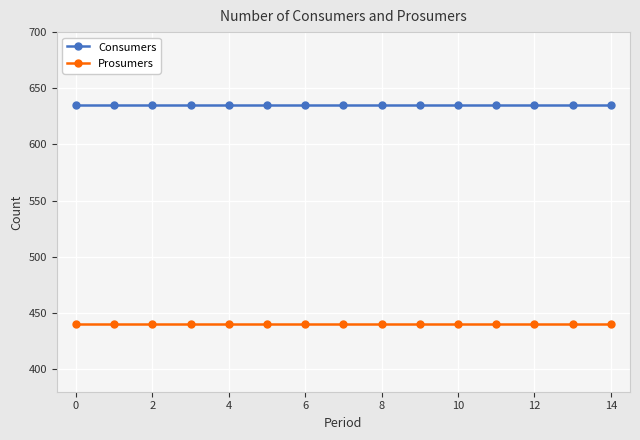

What is the value of the Prosumers point at the 6th from the left?

440